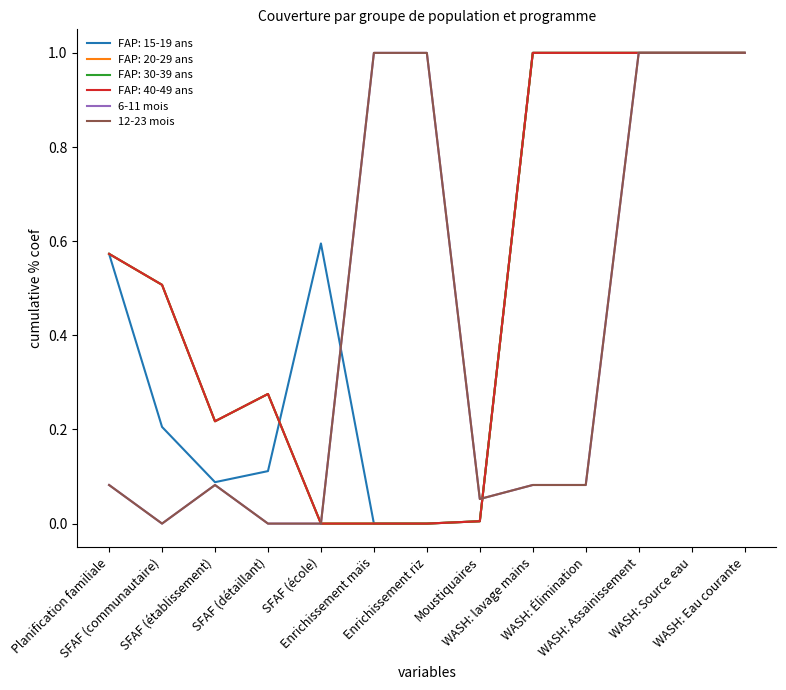

How many values in 12-23 mois are above zero?

10